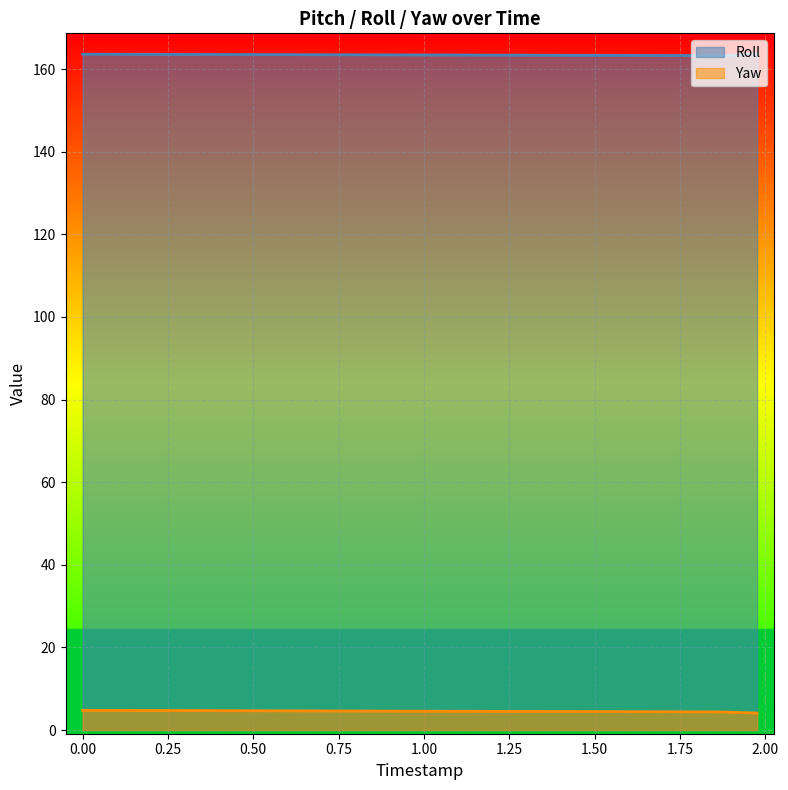

What is the maximum value shown in the chart?

163.7